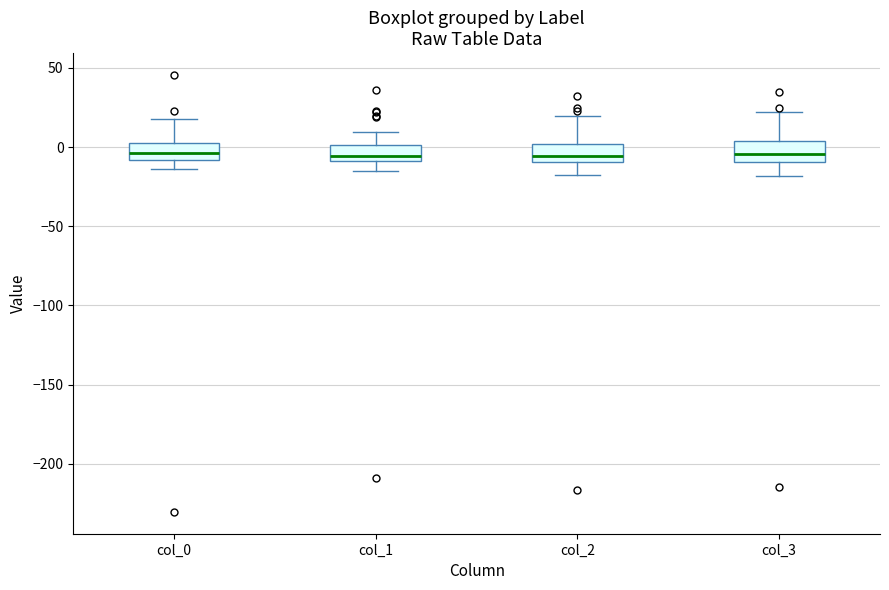

Where does the median line of the box for col_1 sit on the y-axis? The values are not printed on the chart, so give them approximately, as read against the axis.

-5